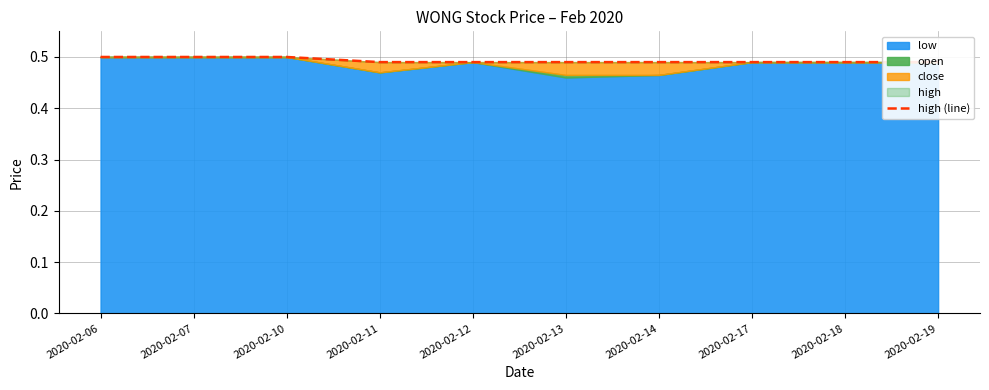

Rank the categories by value from lowest to highest.

2020-02-11, 2020-02-12, 2020-02-13, 2020-02-14, 2020-02-17, 2020-02-18, 2020-02-19, 2020-02-06, 2020-02-07, 2020-02-10